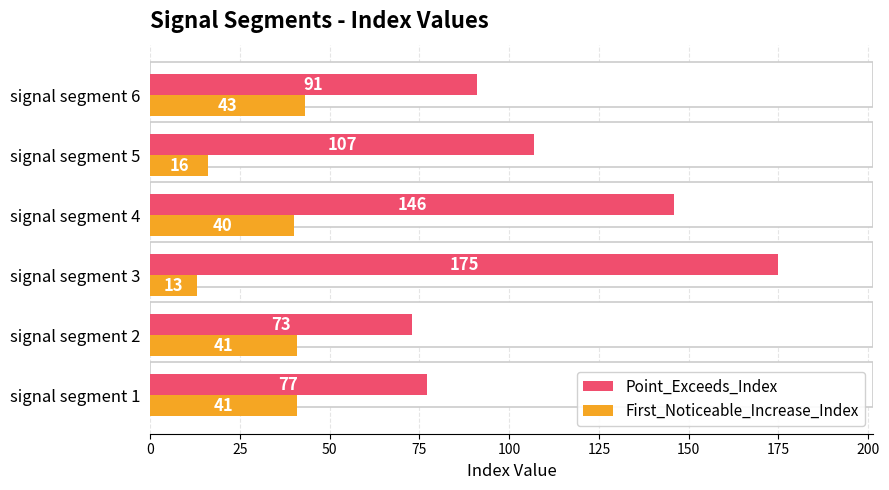

What is the total value across all series at signal segment 6?

134